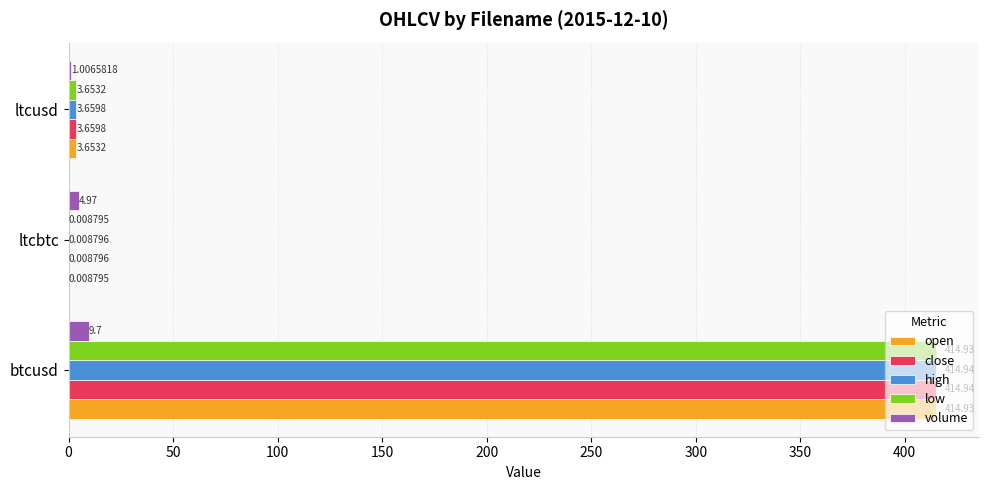

Which series changed the most between ltcbtc and ltcusd?

volume